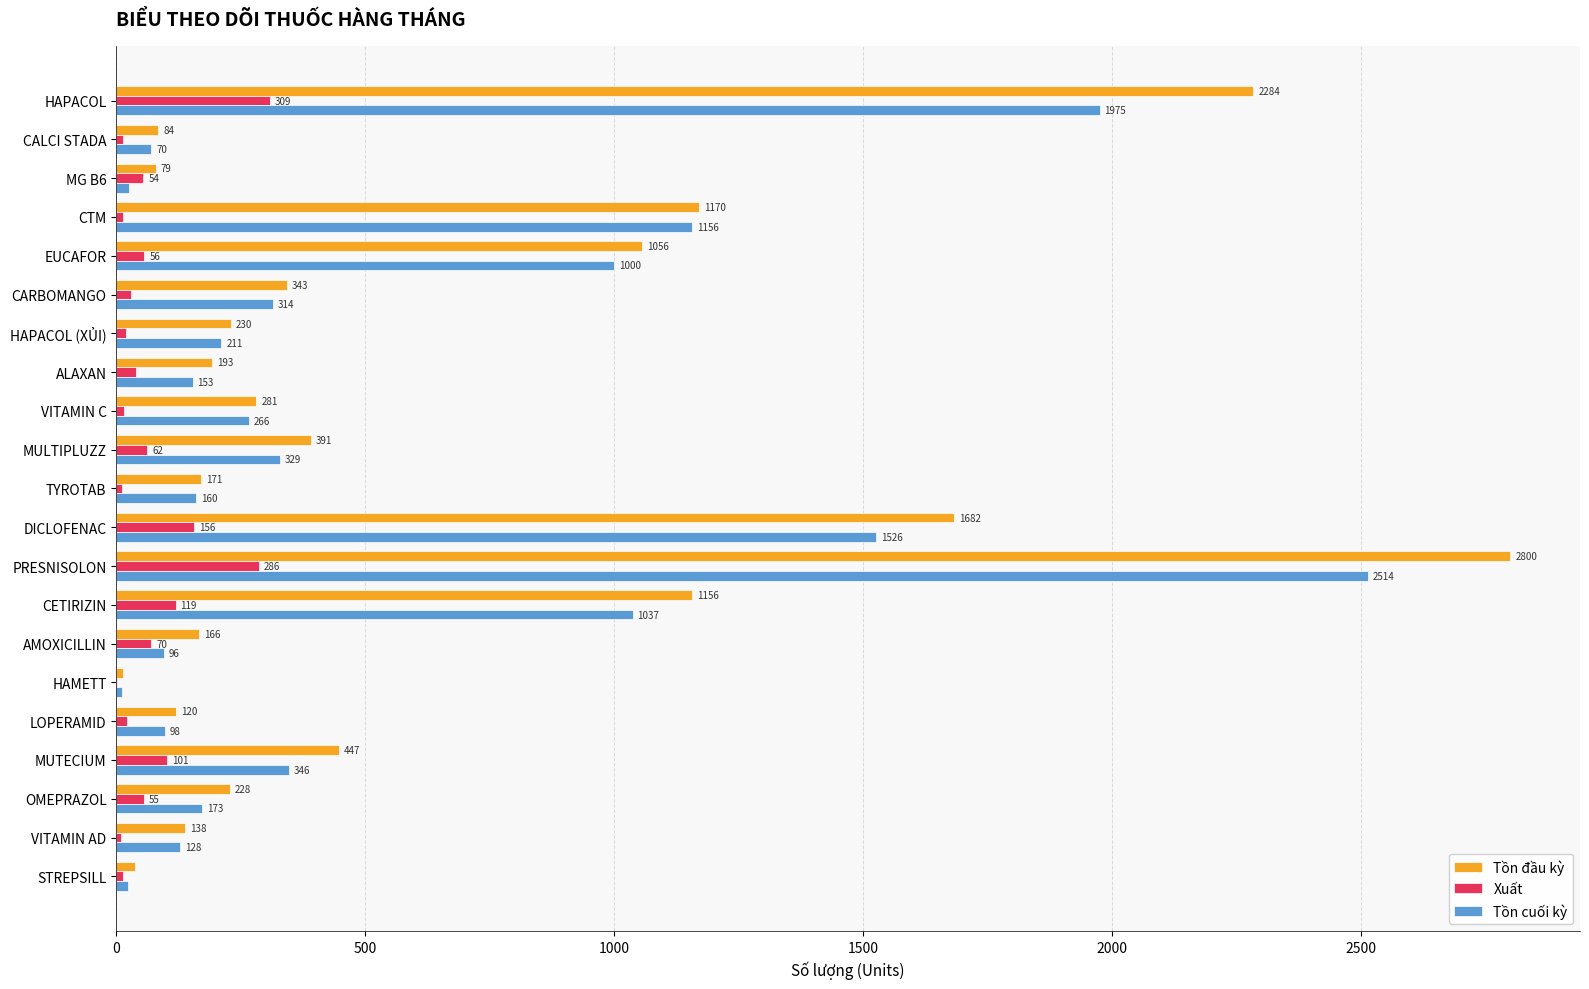

Which series has the largest total across all categories?

Tồn đầu kỳ